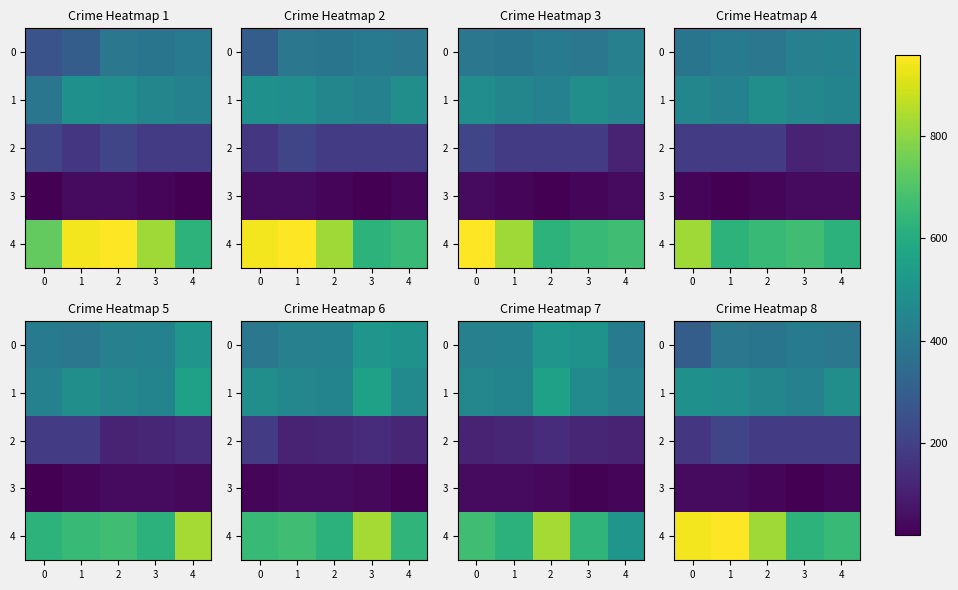

The value of 0 at 0 is 180. True or false?

False